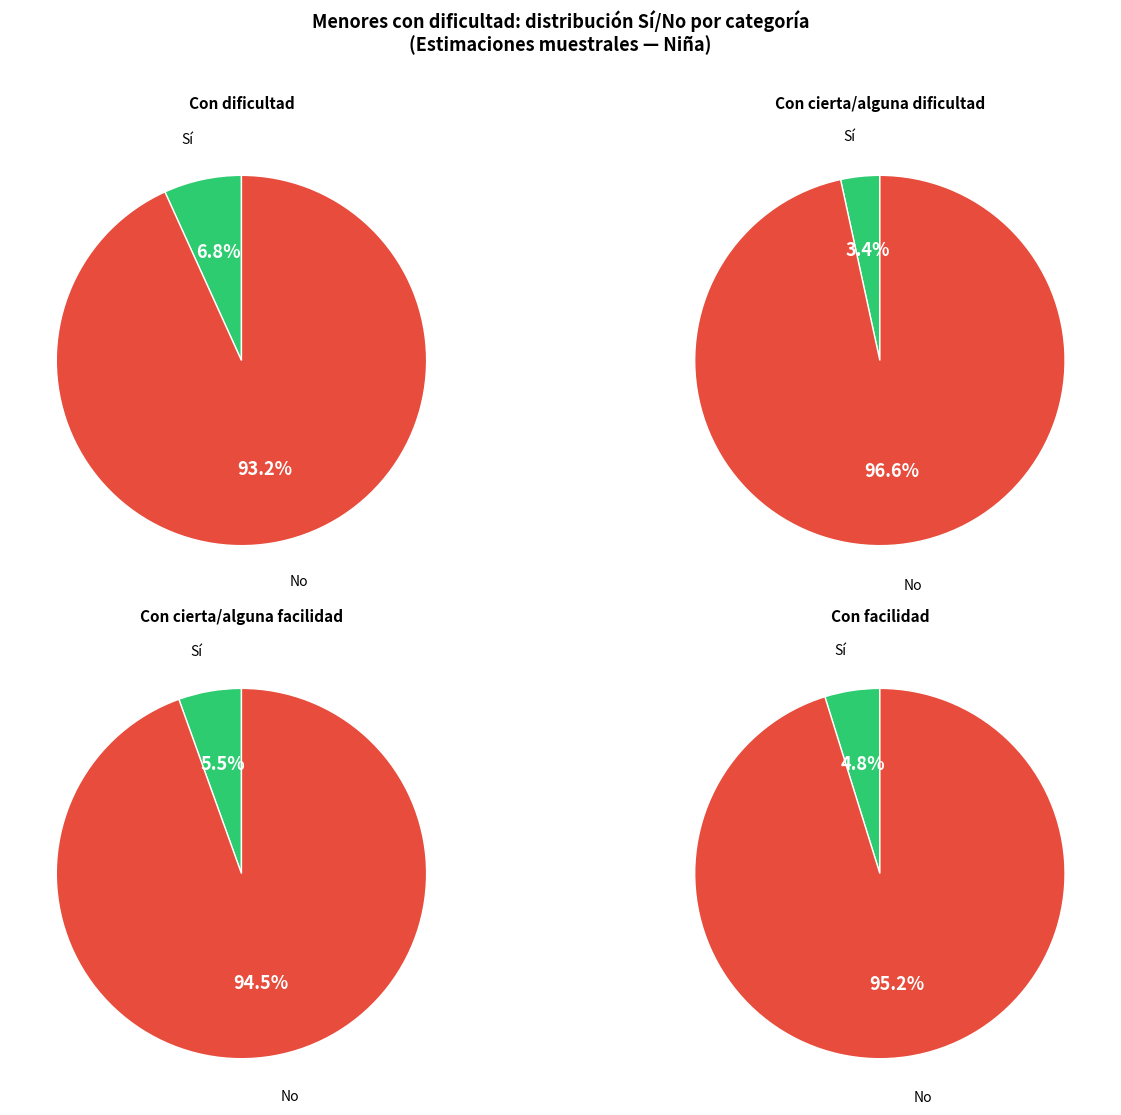

To the nearest percent, what percentage of the pie is No?

97%